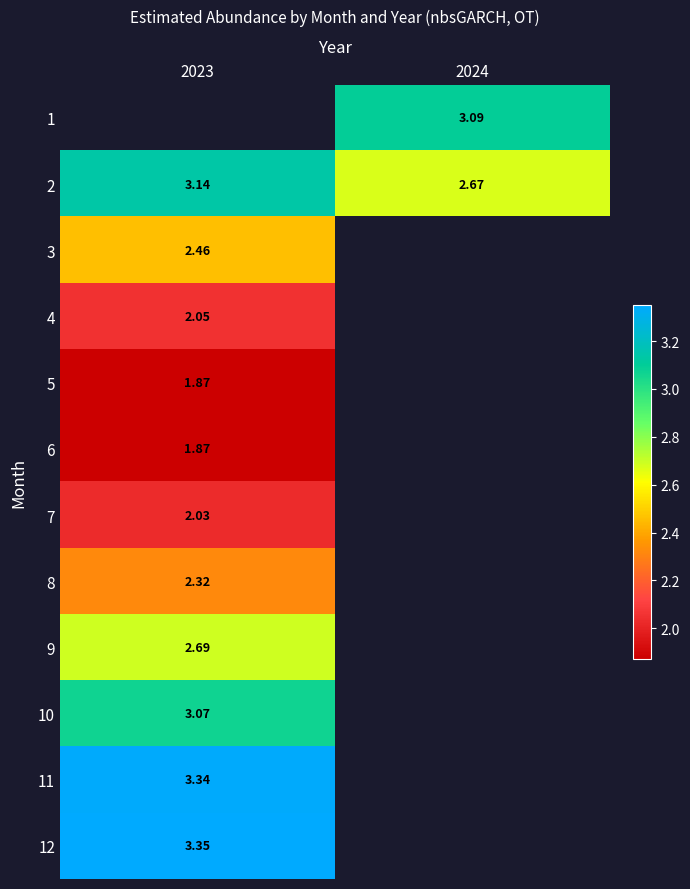

Which category has the lowest value across all series?

2023